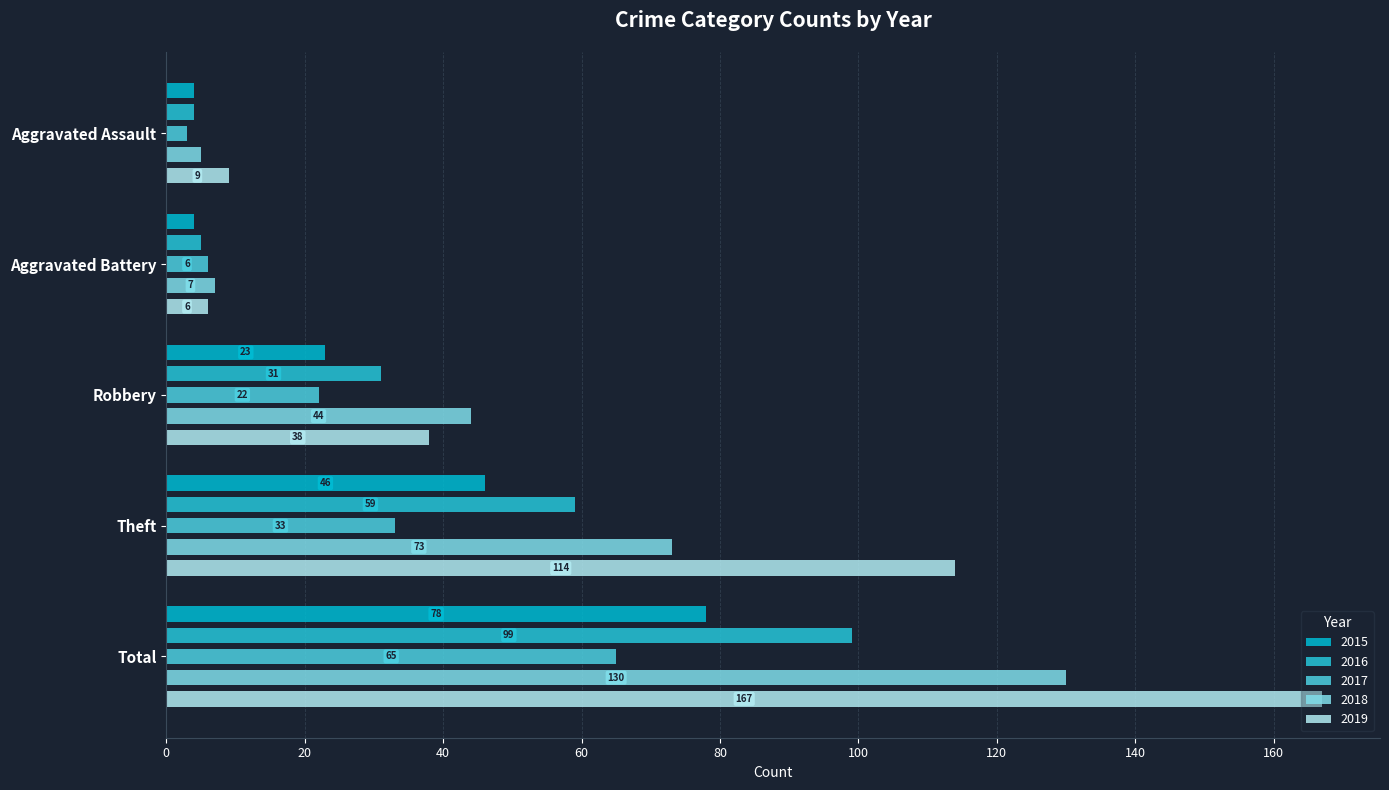

What is the sum of all 2019 values?

334